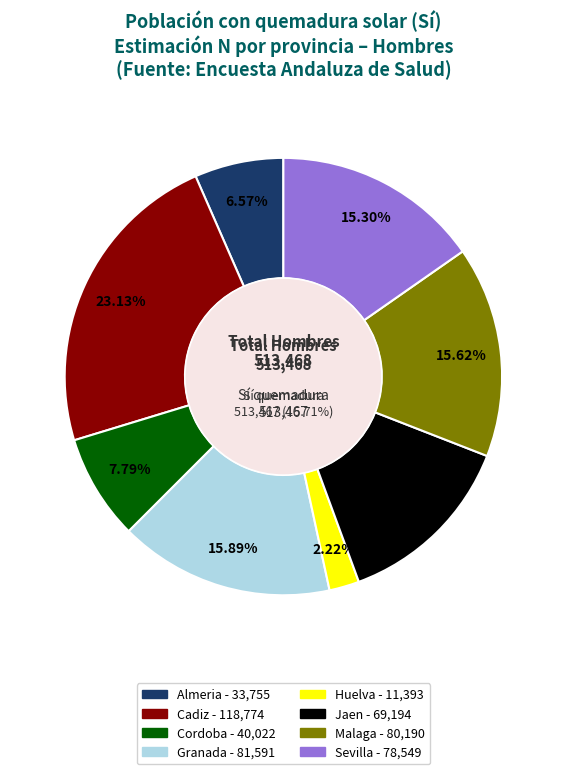

To the nearest percent, what portion does Malaga represent?

16%